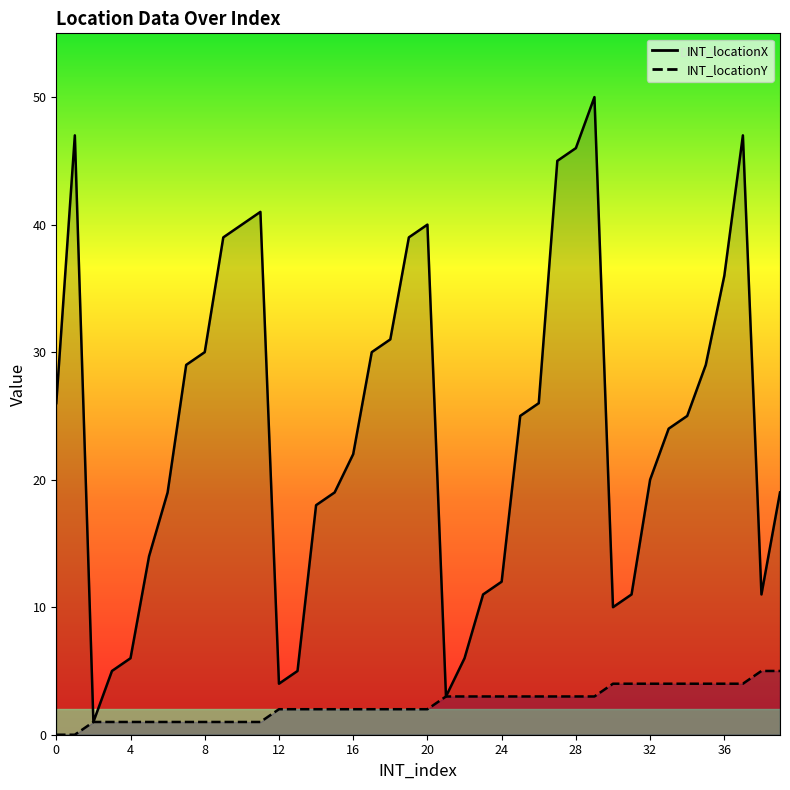

What is the difference between the INT_locationX values at 25 and 35?

4